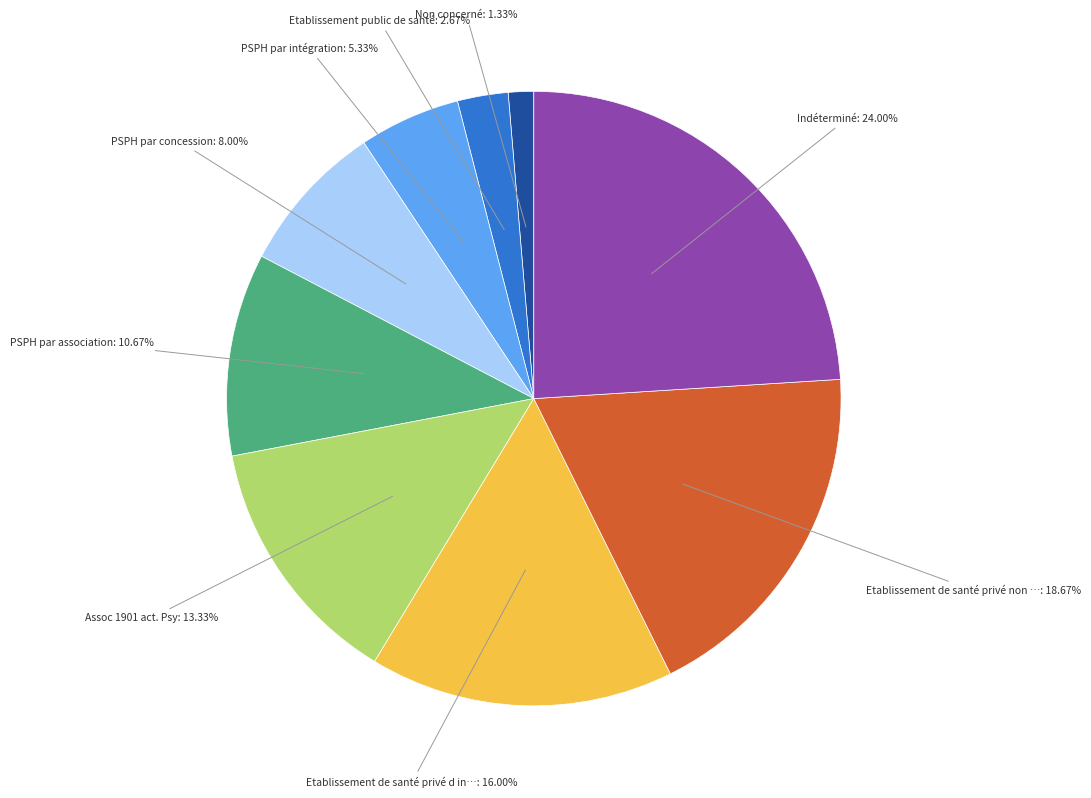

How many segments does this pie chart have?

9